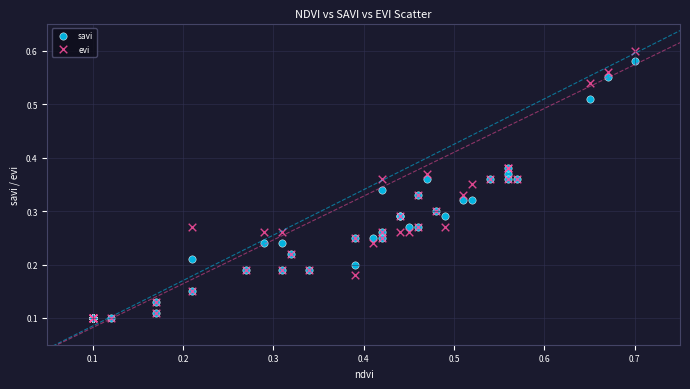

What are all the series names shown in the legend?

savi, evi